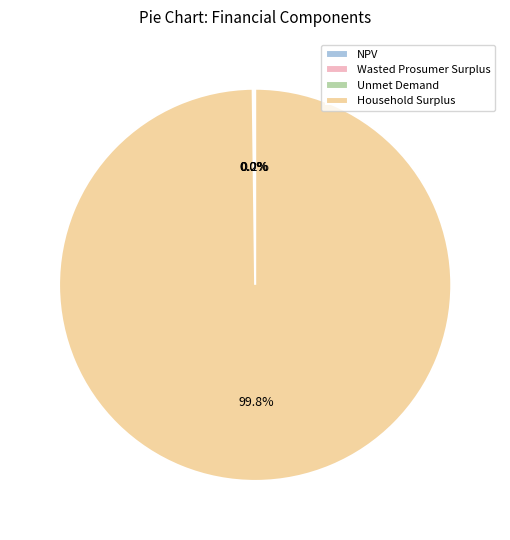

Which slice is the largest?

Household Surplus